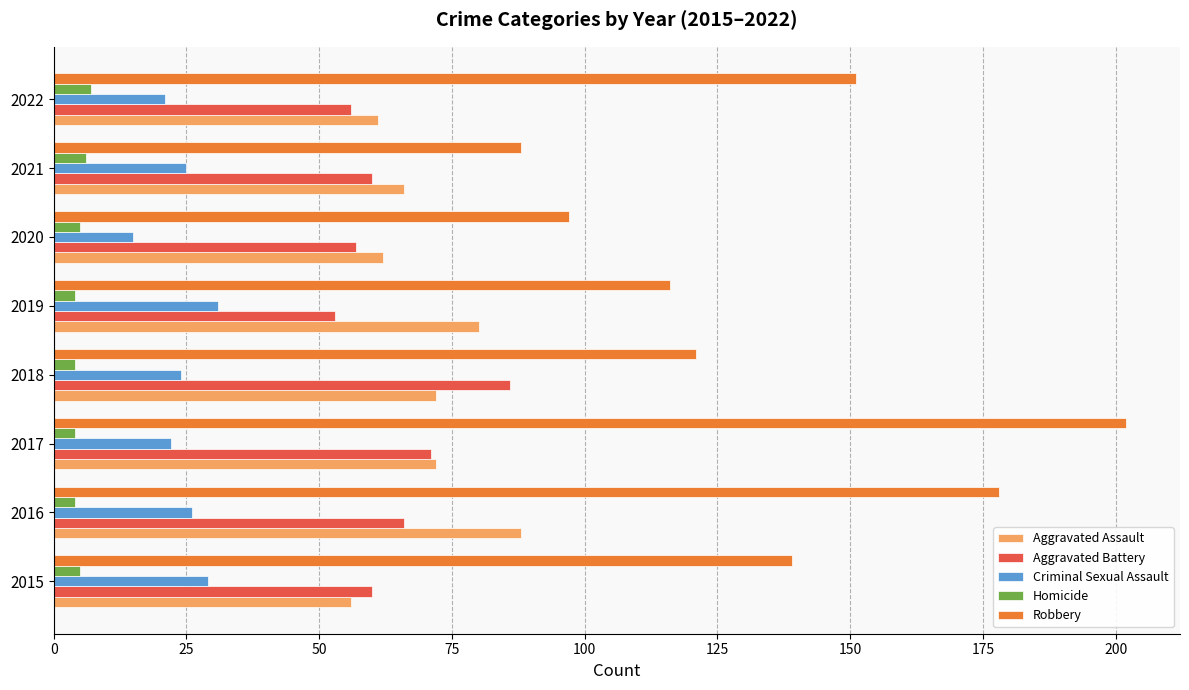

Which series has the largest range (max minus min)?

Robbery